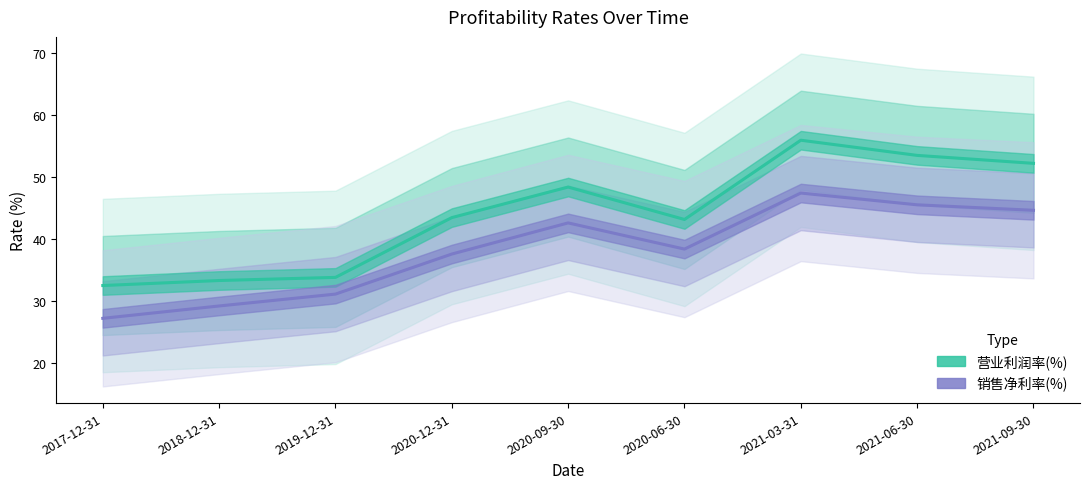

Rank the series at 2018-12-31 from lowest to highest value.

销售净利率(%), 营业利润率(%)